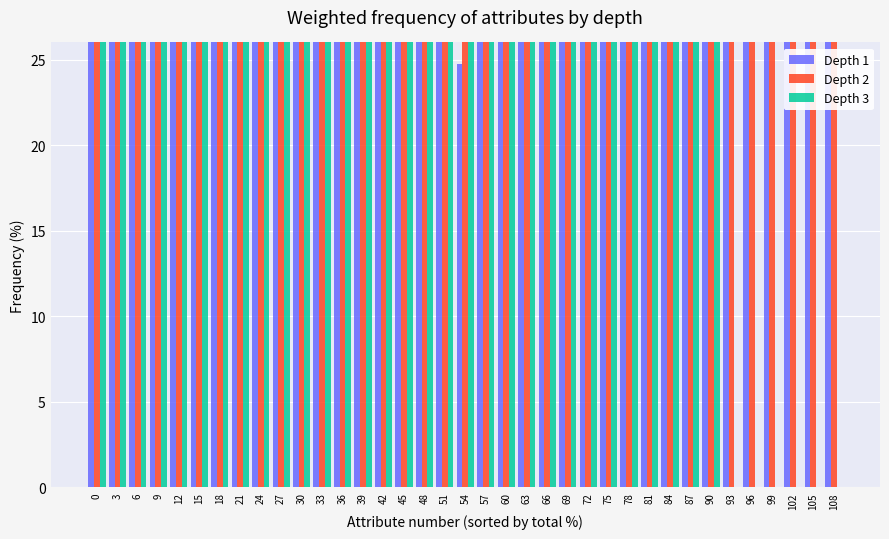

What is the difference between the maximum and minimum values in the Depth 1 series?

29.8